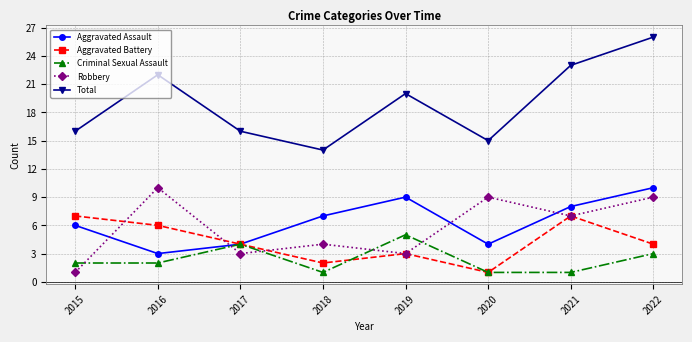

The Aggravated Battery series shows 6 at 2016. True or false?

True